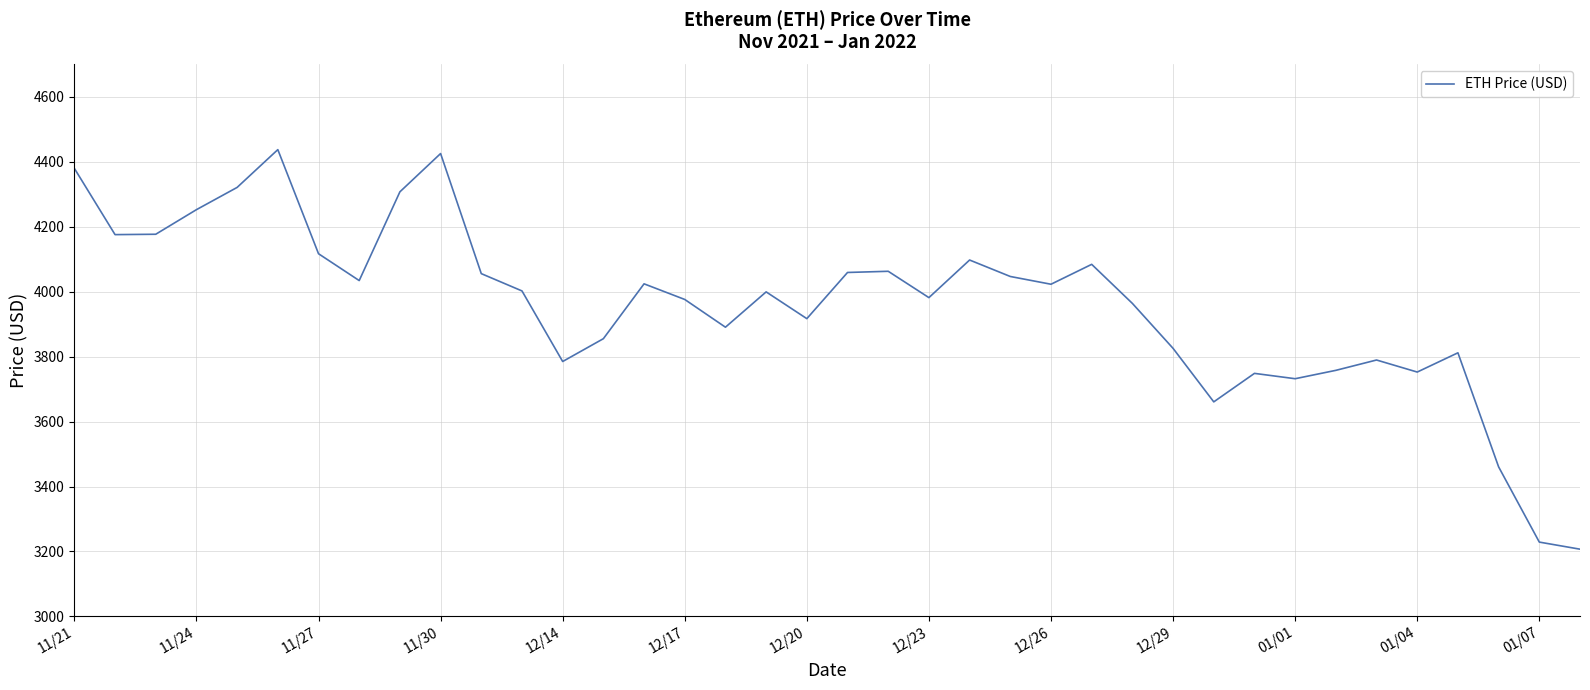

What is the greatest value displayed?

4437.7